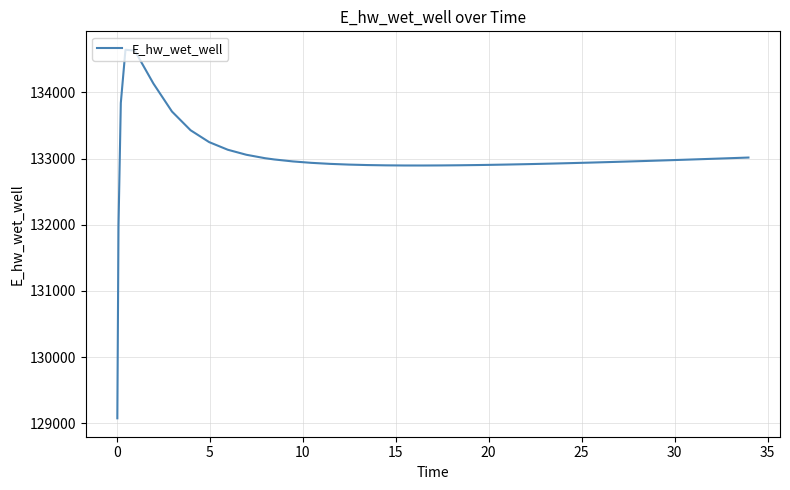

What is the maximum value shown in the chart?

134643.9